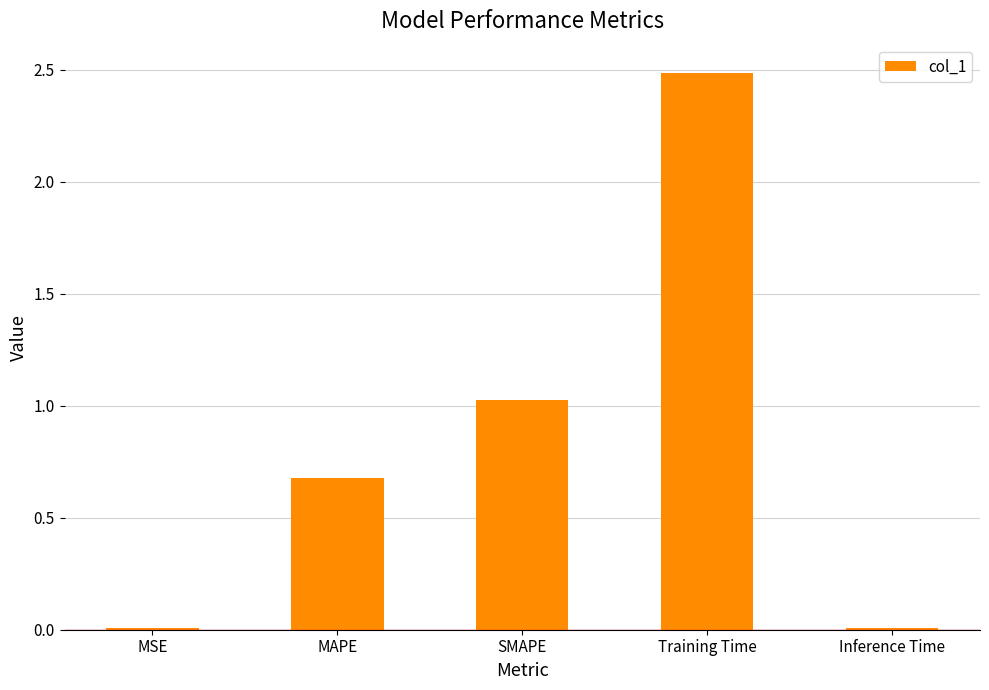

What is the sum of the values at MSE and Training Time?

2.5